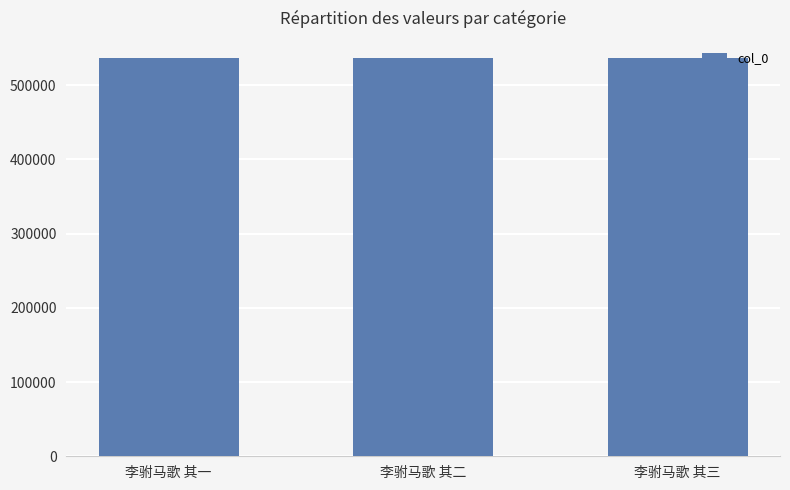

The chart shows a value of 920075 at 李驸马歌 其一. True or false?

False